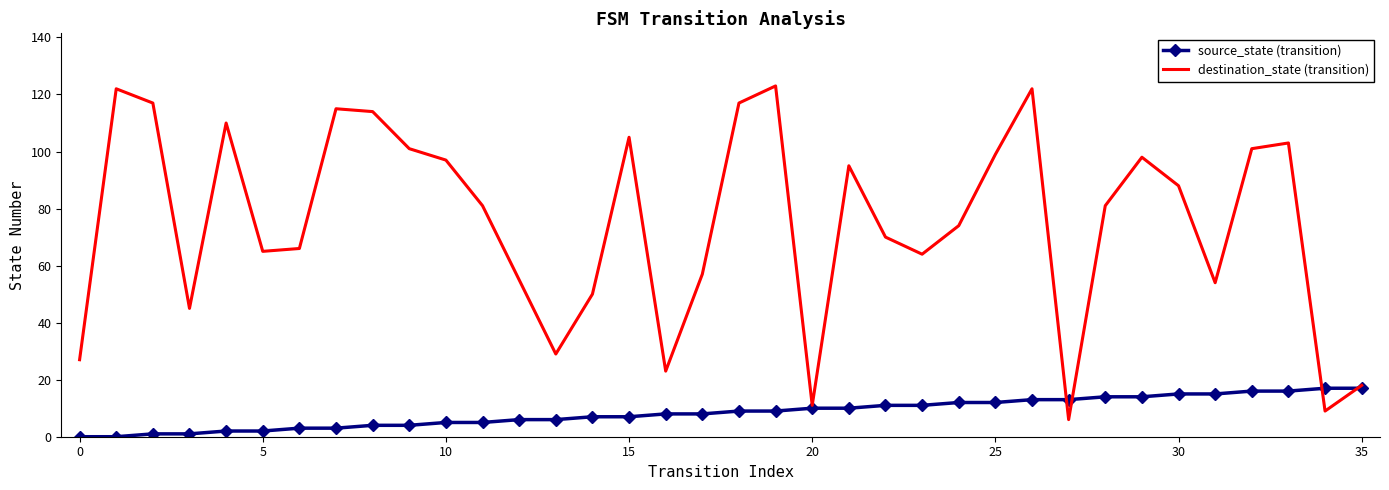

What is the maximum value for destination_state (transition)?

123